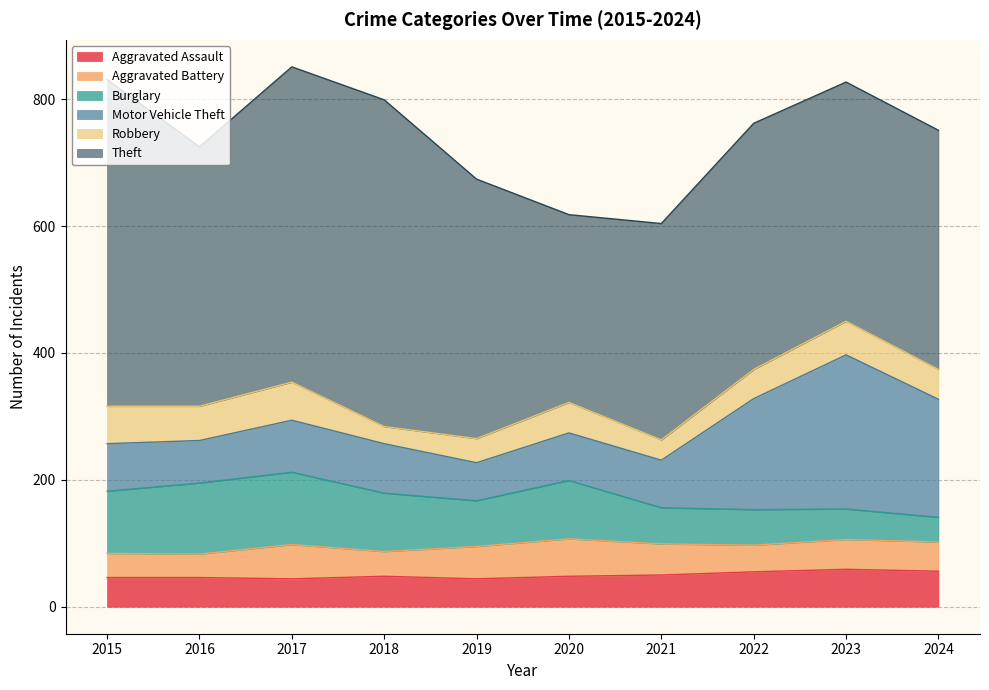

True or false: Burglary has more than 2 points higher than both neighbors.

False